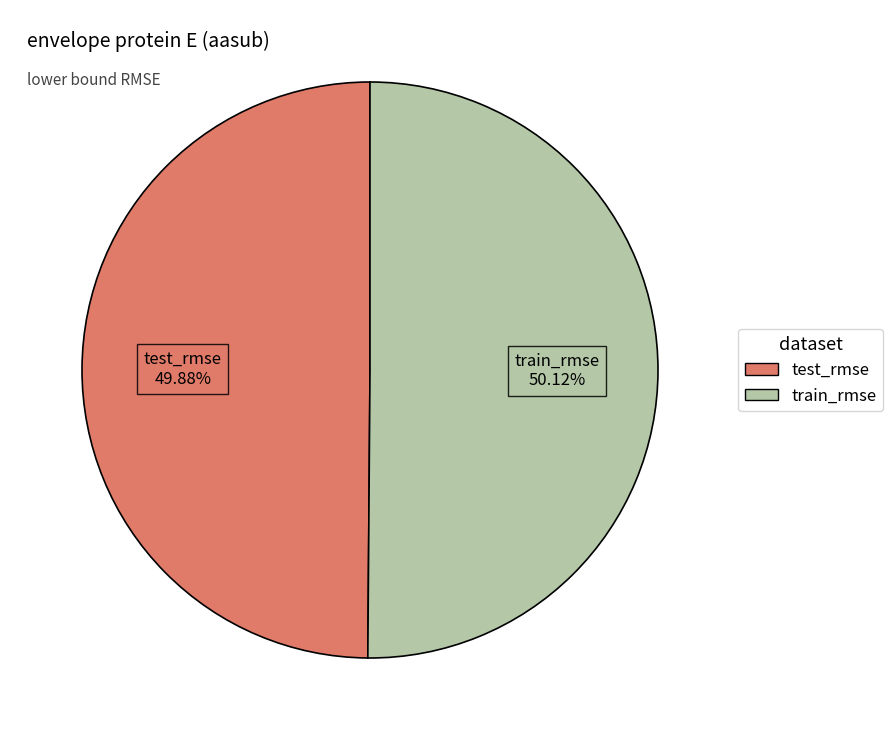

What portion of the pie excludes test_rmse?

50.1%